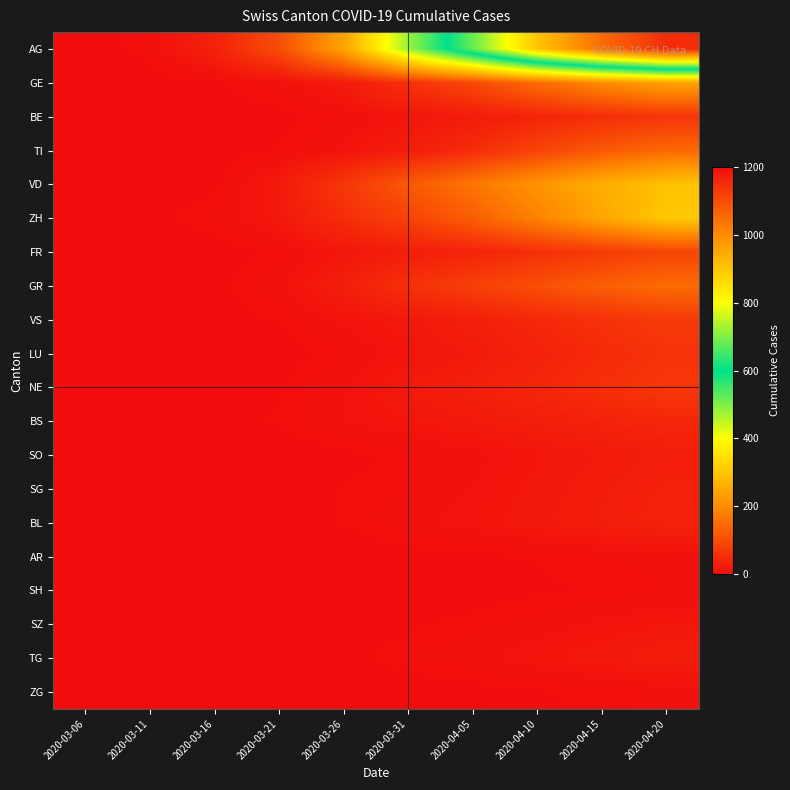

Reading left to right, extract all data points from this chart.

AG: 2020-03-06=1	2020-03-11=7	2020-03-16=33	2020-03-21=101	2020-03-26=240	2020-03-31=478	2020-04-05=680	2020-04-10=900	2020-04-15=1050	2020-04-20=1150
GE: 2020-03-06=0	2020-03-11=1	2020-03-16=4	2020-03-21=9	2020-03-26=23	2020-03-31=58	2020-04-05=95	2020-04-10=150	2020-04-15=200	2020-04-20=240
BE: 2020-03-06=0	2020-03-11=0	2020-03-16=1	2020-03-21=3	2020-03-26=7	2020-03-31=16	2020-04-05=24	2020-04-10=38	2020-04-15=52	2020-04-20=65
TI: 2020-03-06=0	2020-03-11=0	2020-03-16=1	2020-03-21=5	2020-03-26=13	2020-03-31=27	2020-04-05=51	2020-04-10=87	2020-04-15=120	2020-04-20=145
VD: 2020-03-06=0	2020-03-11=1	2020-03-16=3	2020-03-21=22	2020-03-26=67	2020-03-31=120	2020-04-05=165	2020-04-10=215	2020-04-15=260	2020-04-20=295
ZH: 2020-03-06=1	2020-03-11=3	2020-03-16=8	2020-03-21=19	2020-03-26=52	2020-03-31=85	2020-04-05=128	2020-04-10=185	2020-04-15=245	2020-04-20=305
FR: 2020-03-06=0	2020-03-11=0	2020-03-16=1	2020-03-21=6	2020-03-26=17	2020-03-31=27	2020-04-05=38	2020-04-10=55	2020-04-15=72	2020-04-20=88
GR: 2020-03-06=0	2020-03-11=0	2020-03-16=3	2020-03-21=10	2020-03-26=28	2020-03-31=58	2020-04-05=80	2020-04-10=105	2020-04-15=130	2020-04-20=150
VS: 2020-03-06=0	2020-03-11=1	2020-03-16=2	2020-03-21=5	2020-03-26=13	2020-03-31=20	2020-04-05=30	2020-04-10=45	2020-04-15=58	2020-04-20=72
LU: 2020-03-06=0	2020-03-11=0	2020-03-16=0	2020-03-21=2	2020-03-26=7	2020-03-31=15	2020-04-05=22	2020-04-10=35	2020-04-15=48	2020-04-20=60
NE: 2020-03-06=0	2020-03-11=0	2020-03-16=1	2020-03-21=4	2020-03-26=12	2020-03-31=22	2020-04-05=30	2020-04-10=42	2020-04-15=55	2020-04-20=68
BS: 2020-03-06=0	2020-03-11=1	2020-03-16=4	2020-03-21=5	2020-03-26=12	2020-03-31=16	2020-04-05=21	2020-04-10=28	2020-04-15=35	2020-04-20=42
SO: 2020-03-06=0	2020-03-11=0	2020-03-16=0	2020-03-21=1	2020-03-26=3	2020-03-31=6	2020-04-05=10	2020-04-10=16	2020-04-15=22	2020-04-20=28
SG: 2020-03-06=0	2020-03-11=0	2020-03-16=1	2020-03-21=2	2020-03-26=5	2020-03-31=7	2020-04-05=12	2020-04-10=18	2020-04-15=25	2020-04-20=32
BL: 2020-03-06=0	2020-03-11=0	2020-03-16=2	2020-03-21=3	2020-03-26=5	2020-03-31=10	2020-04-05=14	2020-04-10=20	2020-04-15=27	2020-04-20=34
AR: 2020-03-06=0	2020-03-11=0	2020-03-16=0	2020-03-21=0	2020-03-26=0	2020-03-31=2	2020-04-05=3	2020-04-10=5	2020-04-15=7	2020-04-20=9
SH: 2020-03-06=0	2020-03-11=0	2020-03-16=0	2020-03-21=0	2020-03-26=0	2020-03-31=1	2020-04-05=2	2020-04-10=4	2020-04-15=5	2020-04-20=7
SZ: 2020-03-06=0	2020-03-11=0	2020-03-16=0	2020-03-21=1	2020-03-26=1	2020-03-31=4	2020-04-05=6	2020-04-10=9	2020-04-15=13	2020-04-20=17
TG: 2020-03-06=0	2020-03-11=0	2020-03-16=0	2020-03-21=1	2020-03-26=3	2020-03-31=7	2020-04-05=10	2020-04-10=15	2020-04-15=20	2020-04-20=26
ZG: 2020-03-06=0	2020-03-11=0	2020-03-16=0	2020-03-21=0	2020-03-26=1	2020-03-31=1	2020-04-05=2	2020-04-10=4	2020-04-15=6	2020-04-20=8